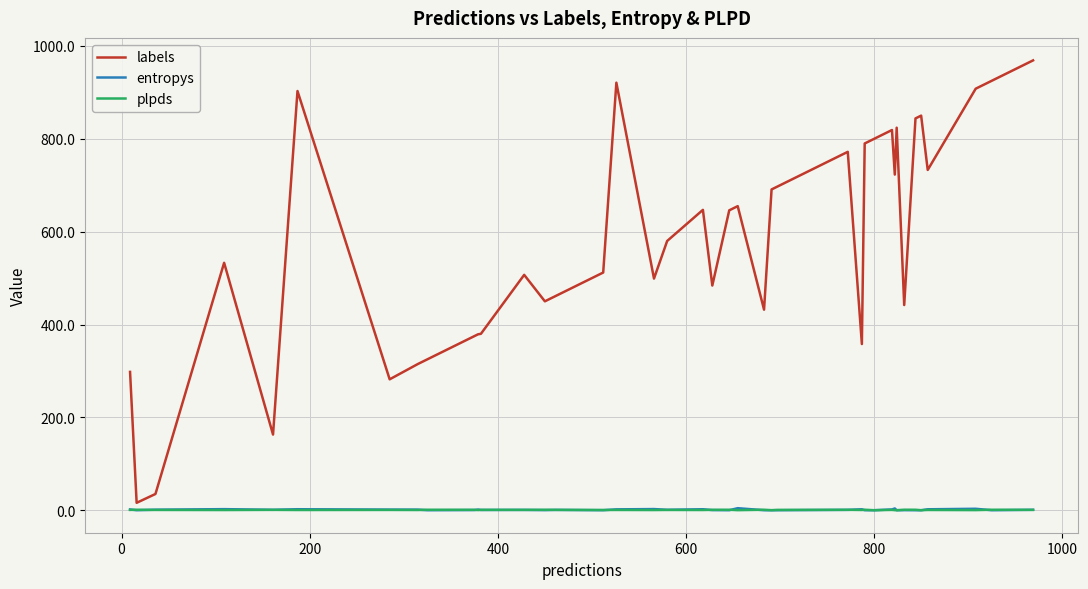

Which series has the widest spread of values?

labels